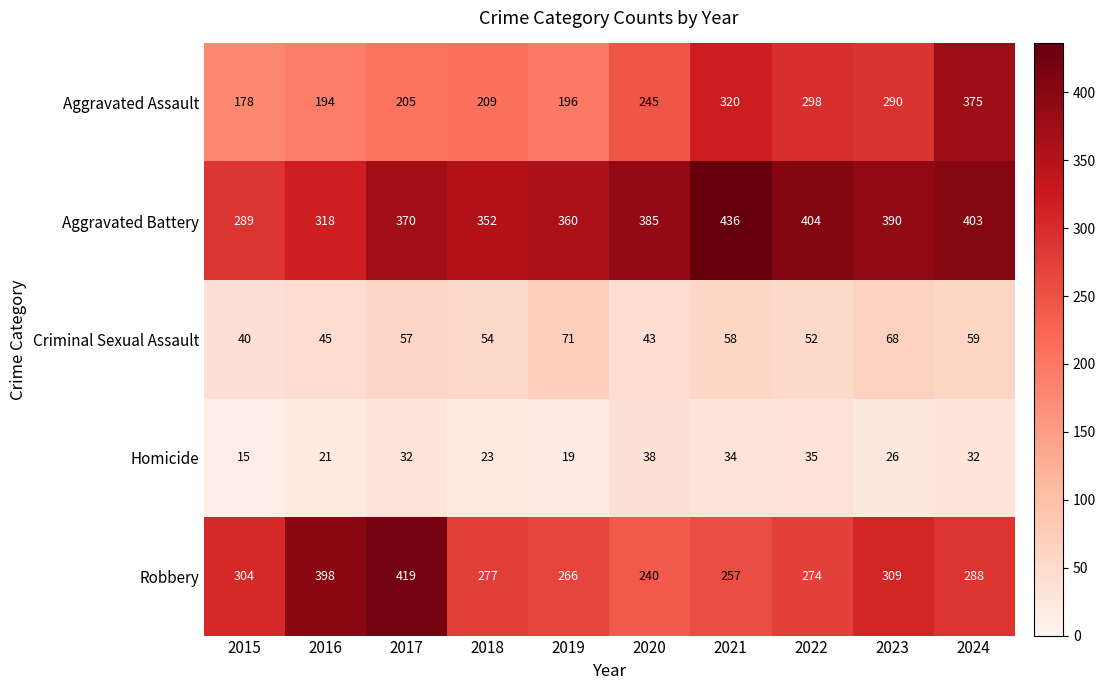

At which label is Aggravated Battery closest to 362?

2019